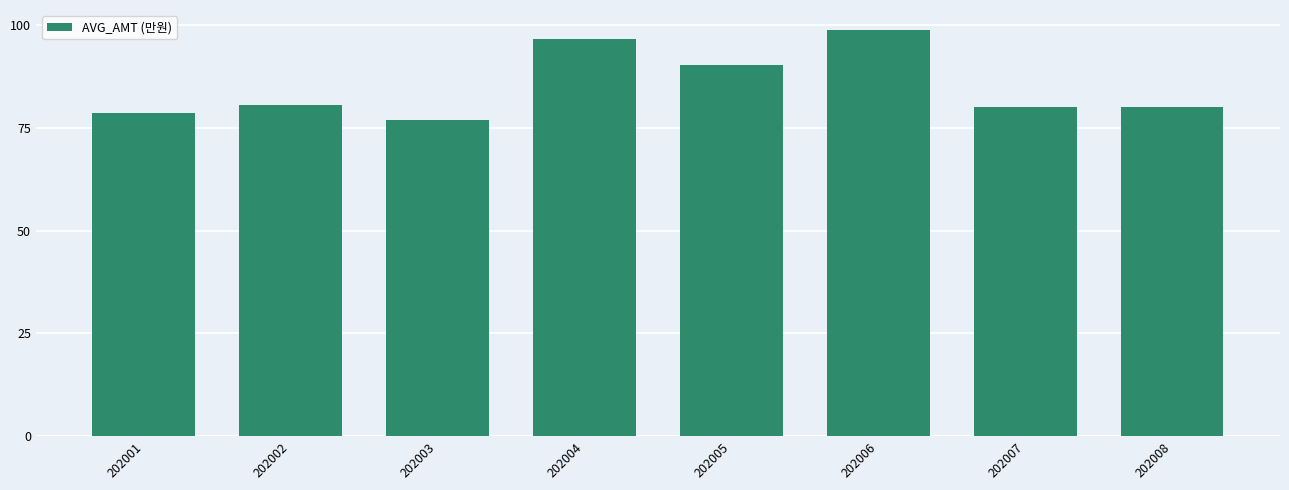

What is the sum of all values?

682.0